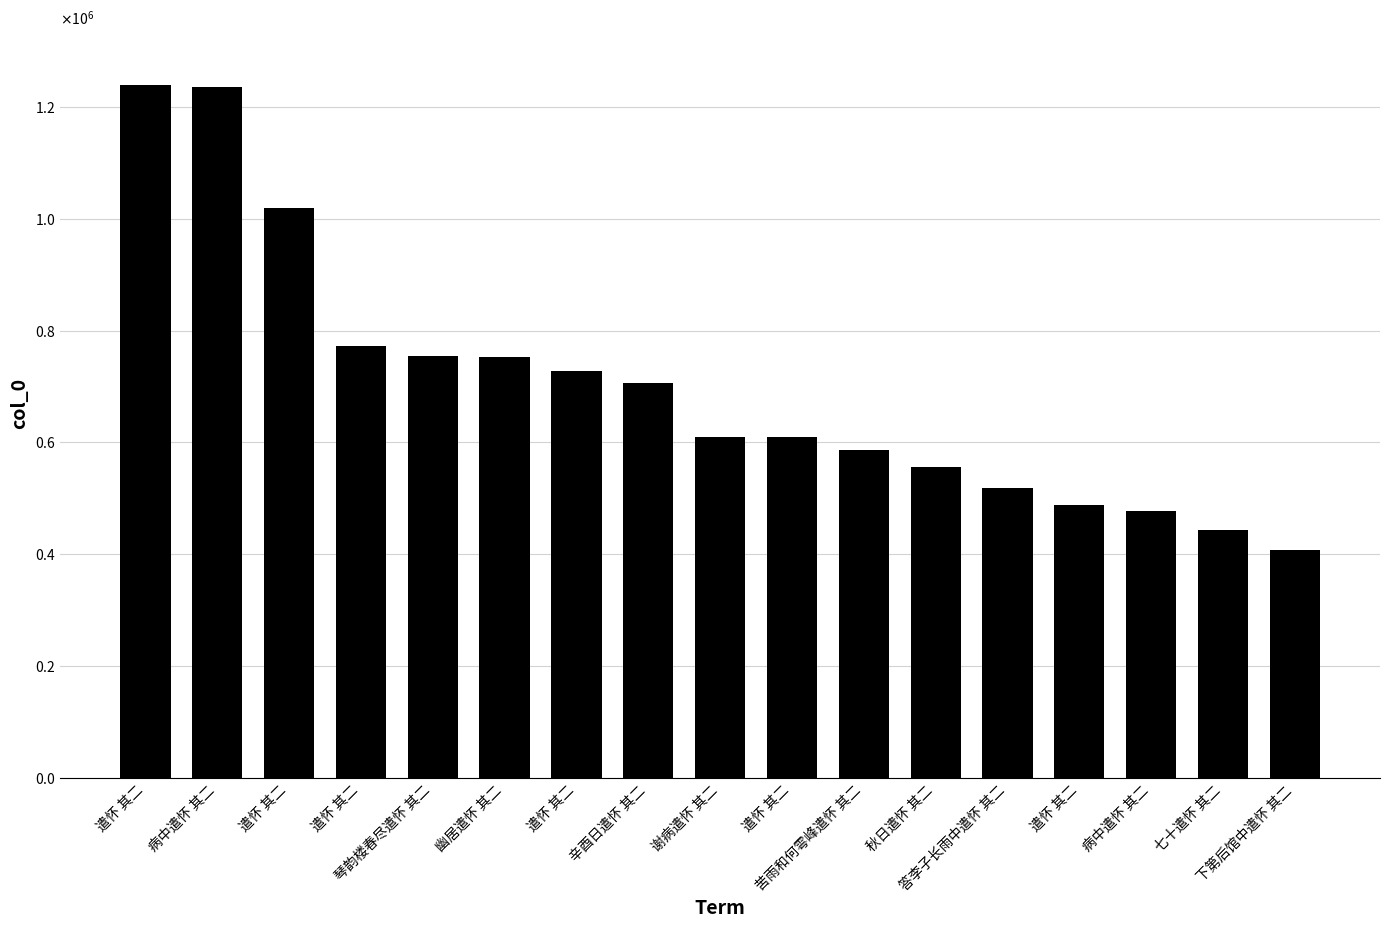

What is the label of the 15th bar from the right?

遣怀 其二